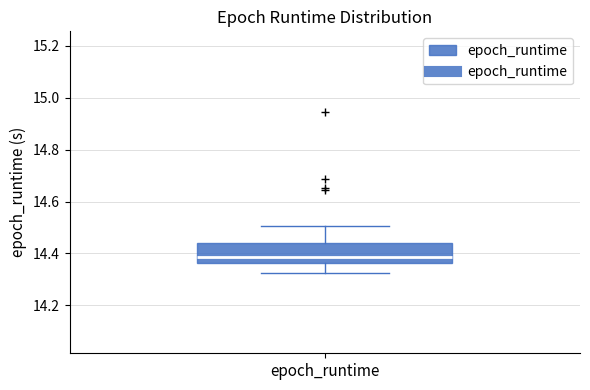

Where does the upper whisker of the box for epoch_runtime end on the y-axis? The values are not printed on the chart, so give them approximately, as read against the axis.

14.50